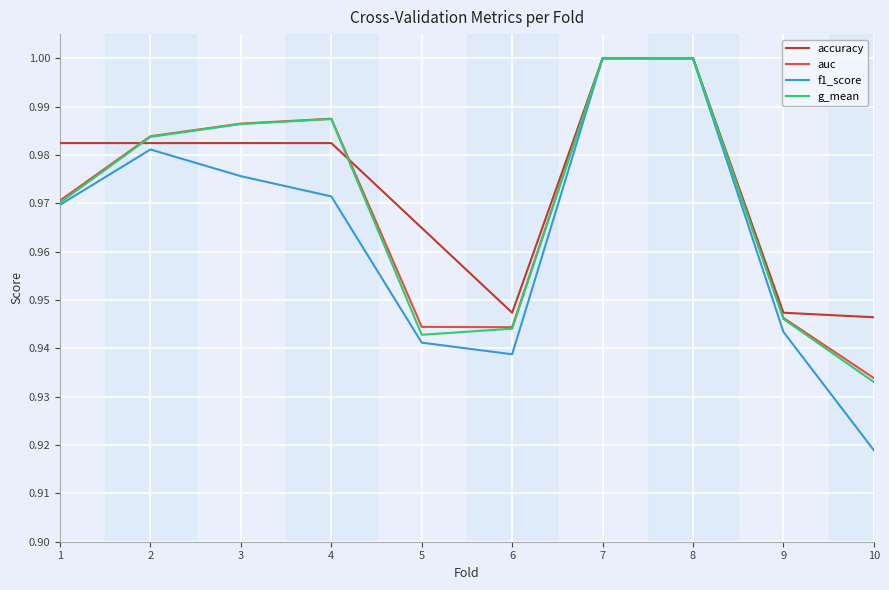

What is the total value across all series at 7?

4.0